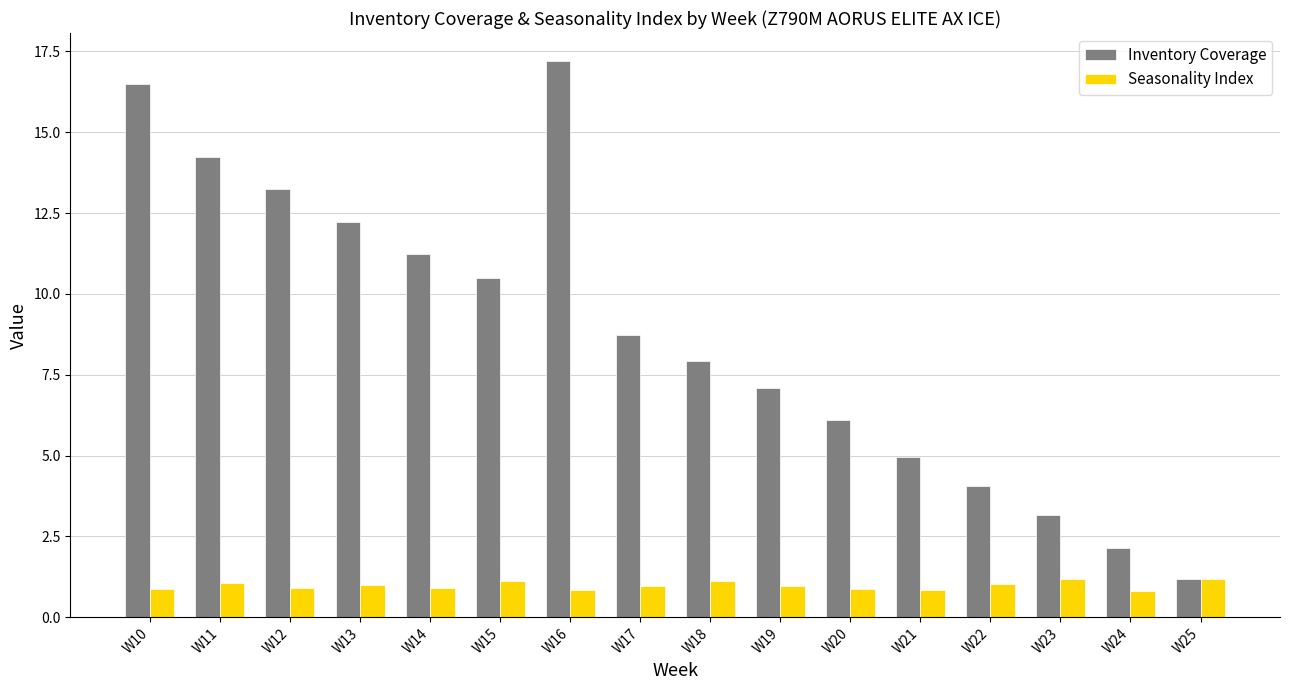

At how many categories does at least one series exceed 13?

4